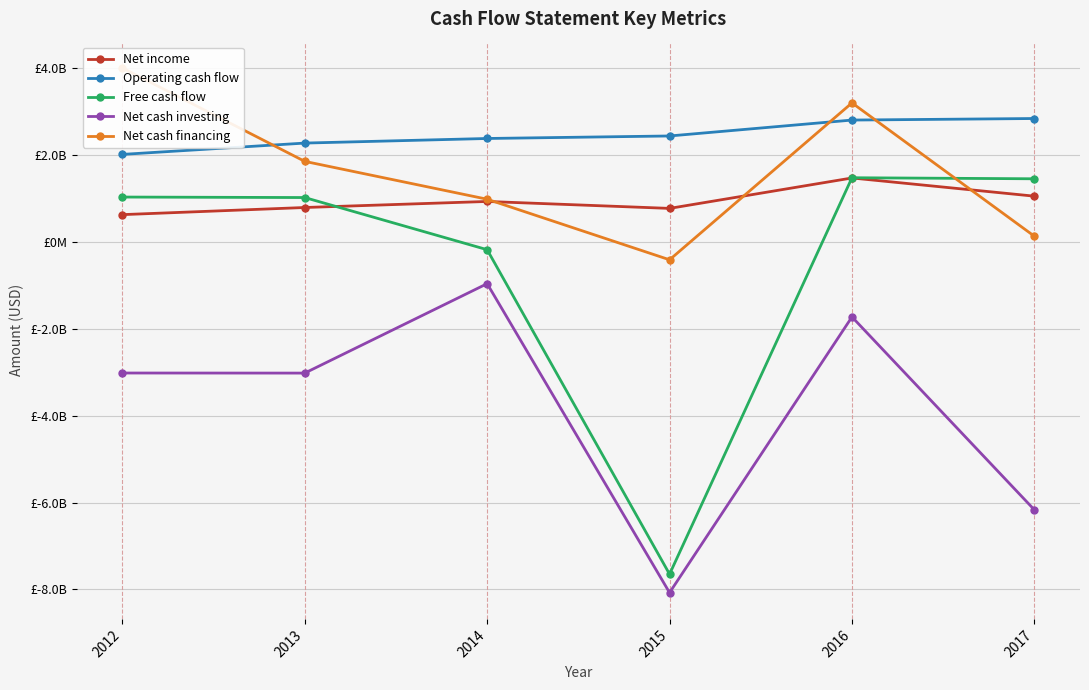

The value of Net cash investing at 2017 is -10037176425. True or false?

False